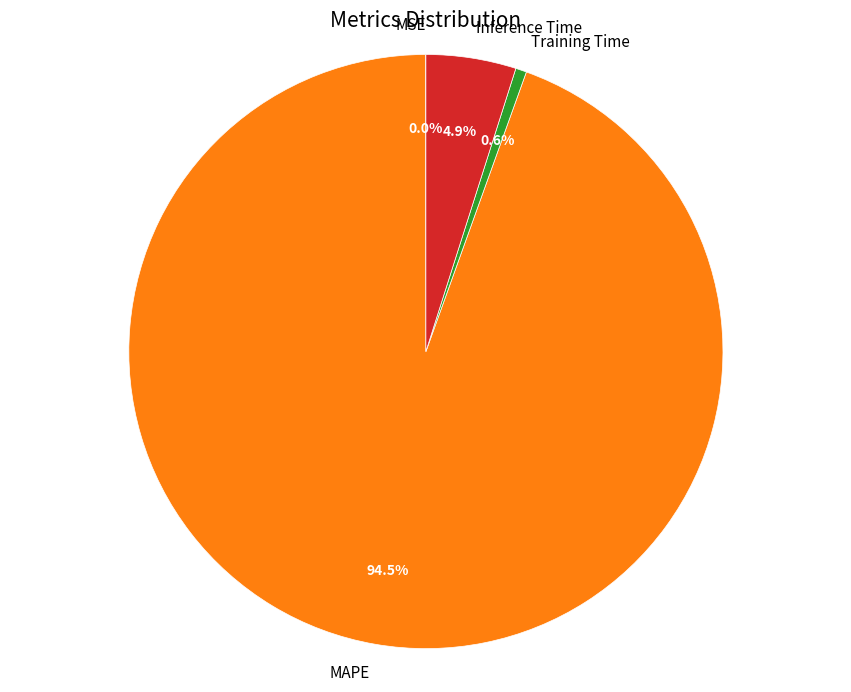

Is it true that Inference Time is 14% of the pie?

False